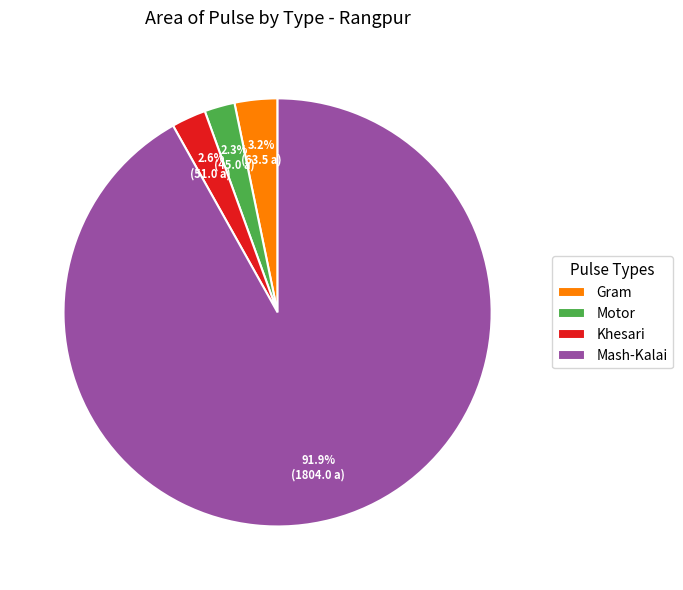

Which category has the biggest portion of the pie?

Mash-Kalai